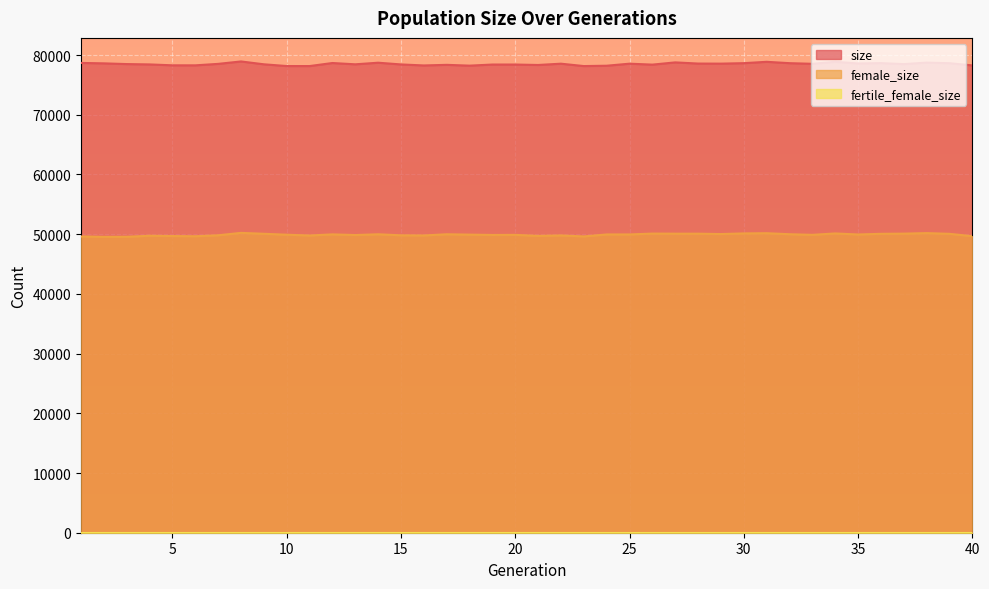

What is the maximum value for female_size?

50213